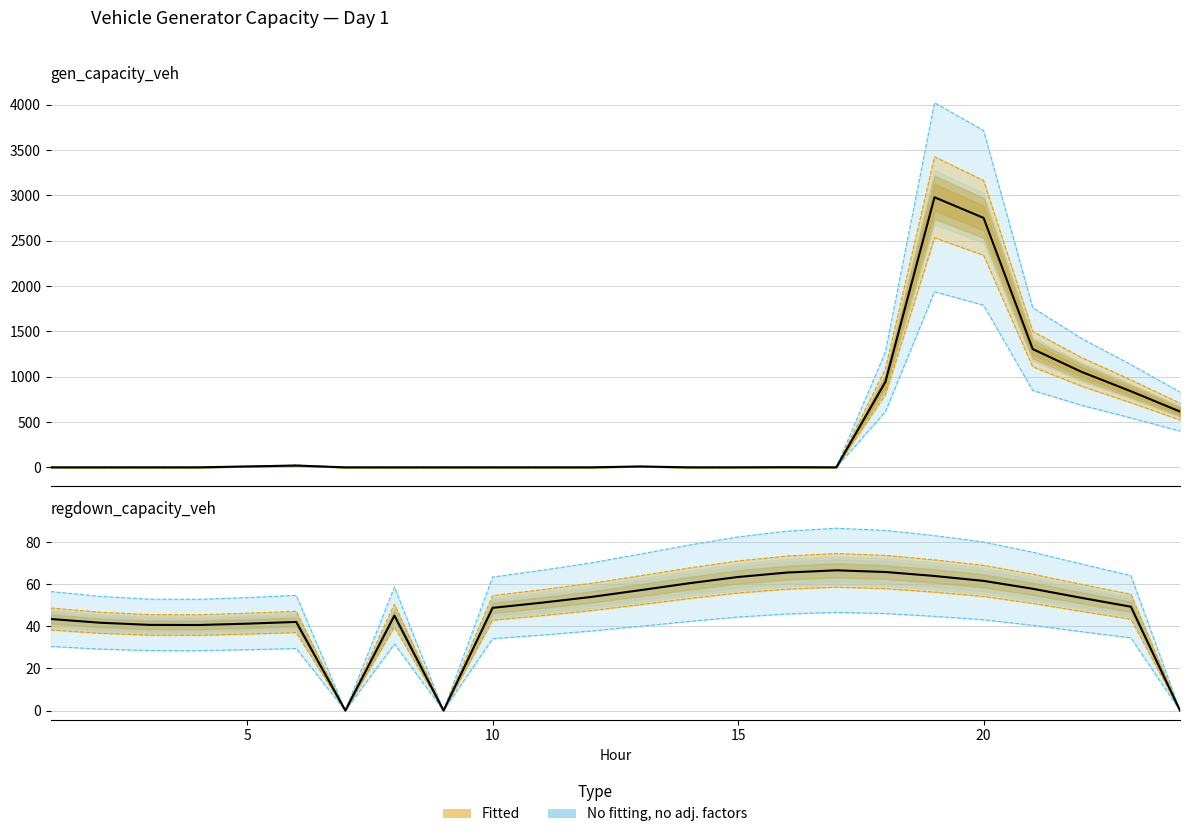

Reading left to right, what are all the values shown in this chart?

gen_capacity_veh: 0.0	0.0	0.0	0.0	9.8	19.6	0.0	0.0	0.0	0.0	0.0	0.0	9.6	0.0	0.0	1.6	0.0	943.5	2980.0	2752.1	1305.2	1052.3	839.4	615.7
regdown_capacity_veh: 43.5	41.7	40.7	40.6	41.2	42.1	0.0	45.1	0.0	48.7	51.2	53.9	57.1	60.4	63.4	65.5	66.6	65.8	63.9	61.5	57.8	53.5	49.3	0.0